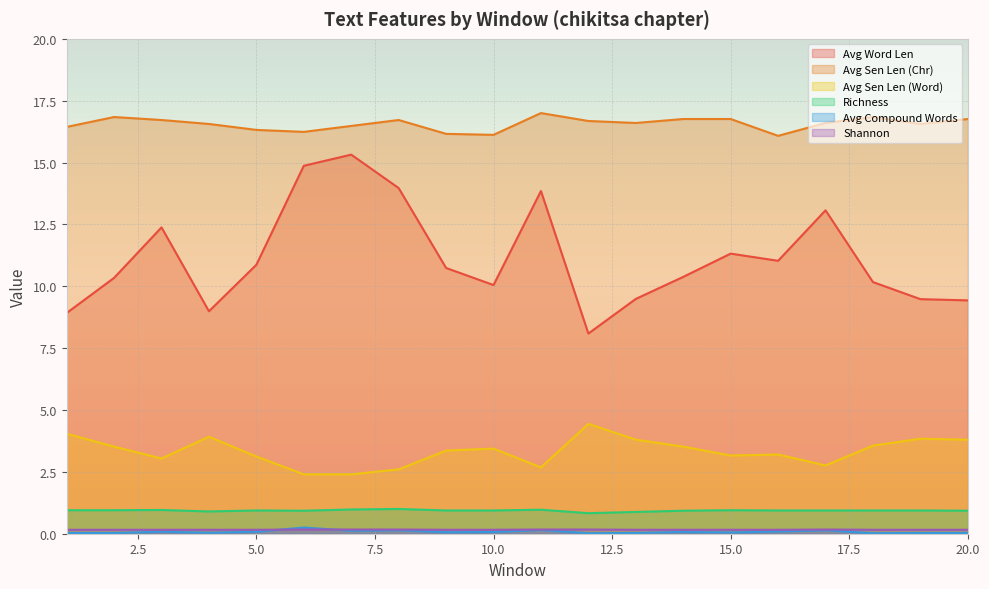

Is the value of Shannon at 20 greater than the value of Richness at 14?

No